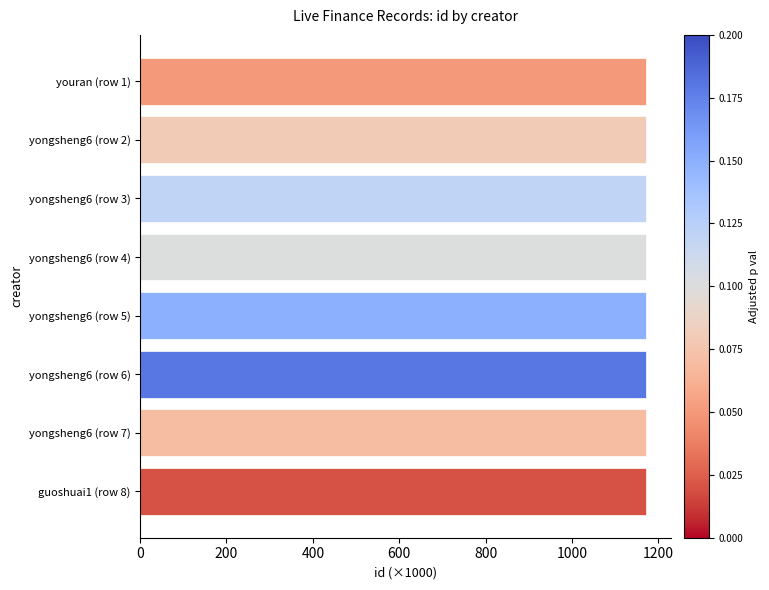

What is the label of the 7th bar from the top?

yongsheng6 (row 7)